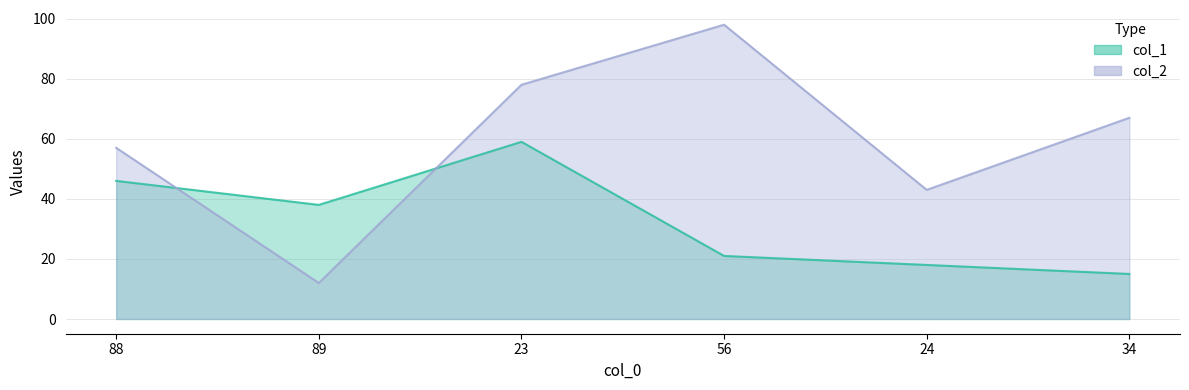

The col_2 series shows 43 at 24. True or false?

True